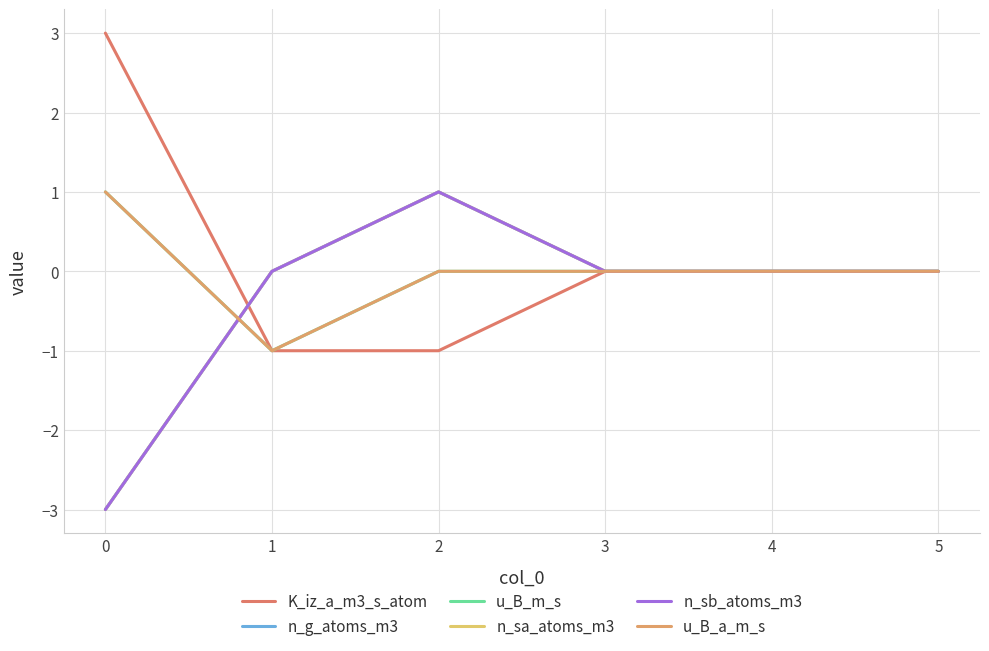

Does the chart have visible grid lines?

Yes